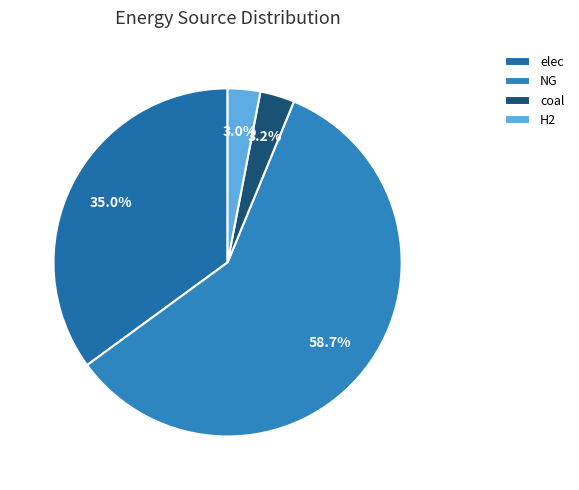

Does any single category account for the majority?

Yes